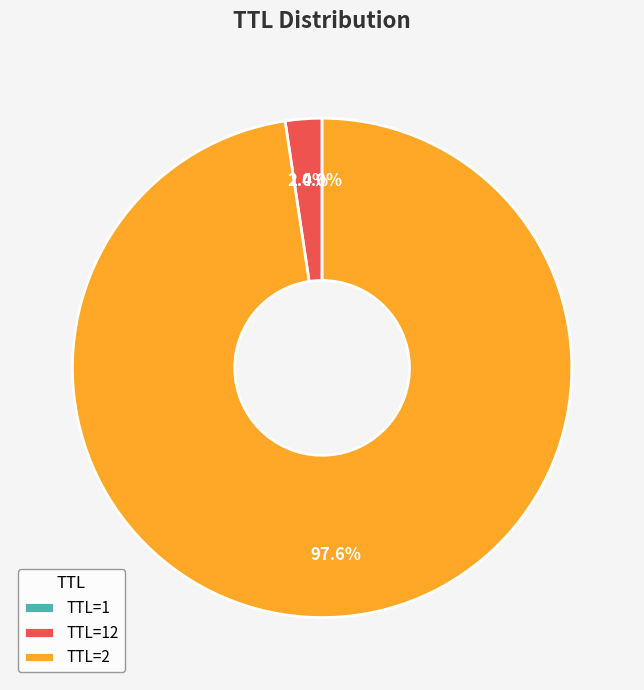

Which category accounts for the majority?

TTL=2